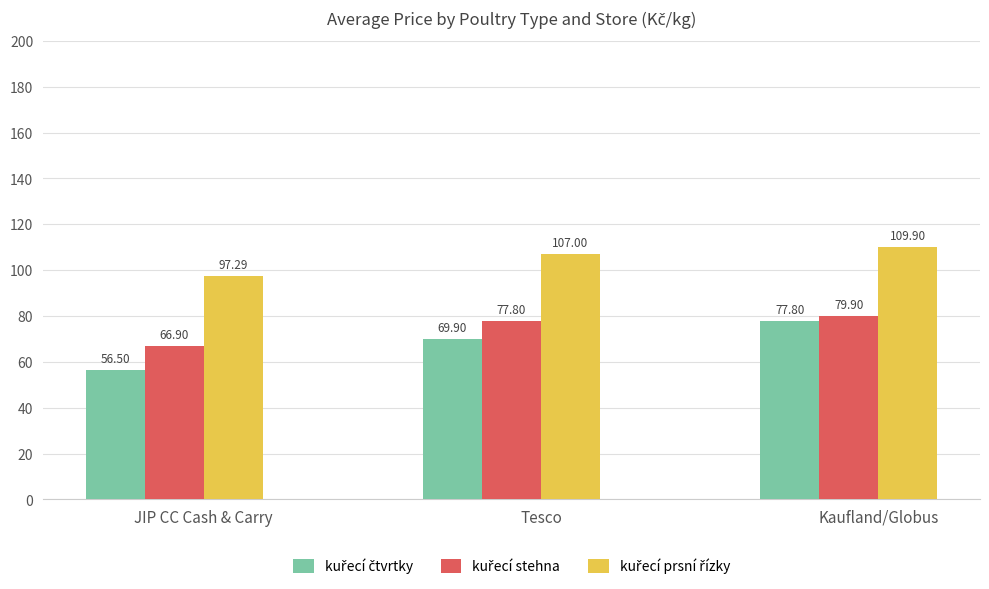

Does the chart contain any negative values?

No